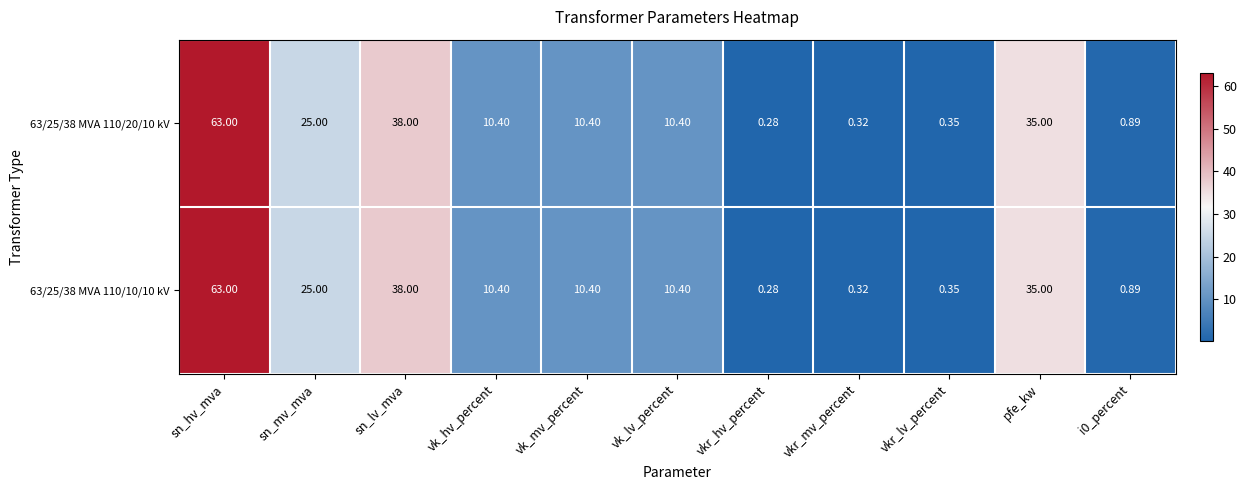

At which label does 63/25/38 MVA 110/20/10 kV first exceed 10?

sn_hv_mva